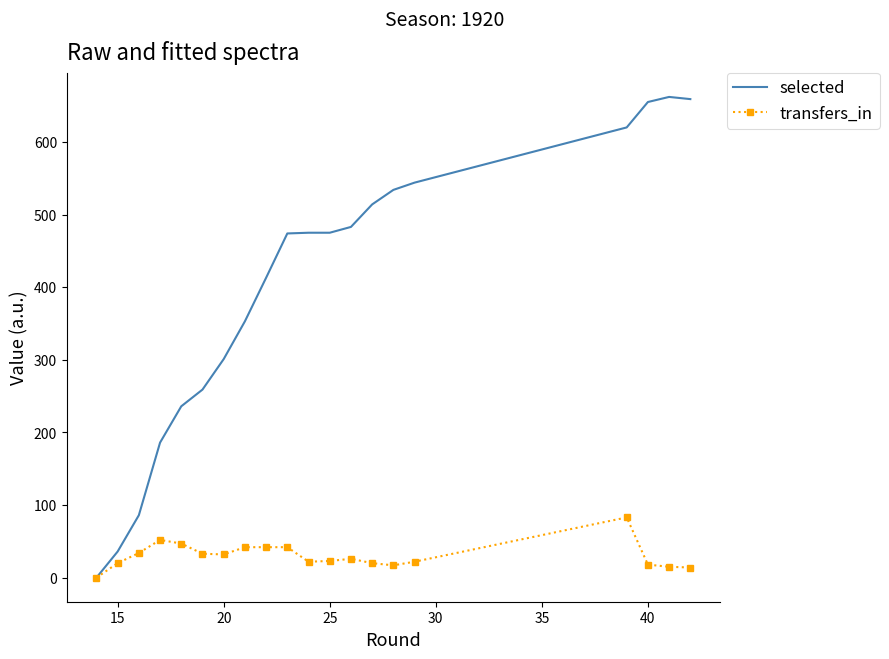

Which series has the largest range (max minus min)?

selected